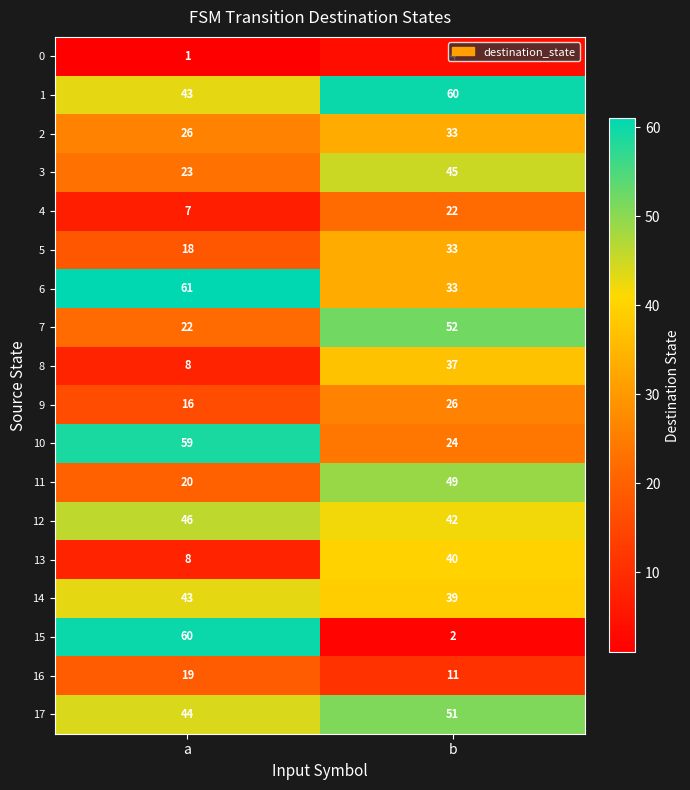

How many categories are shown in the chart?

2